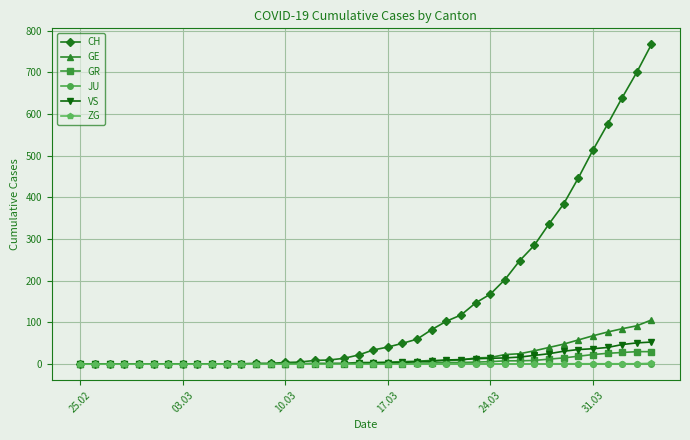

At how many categories does at least one series exceed 238?

10